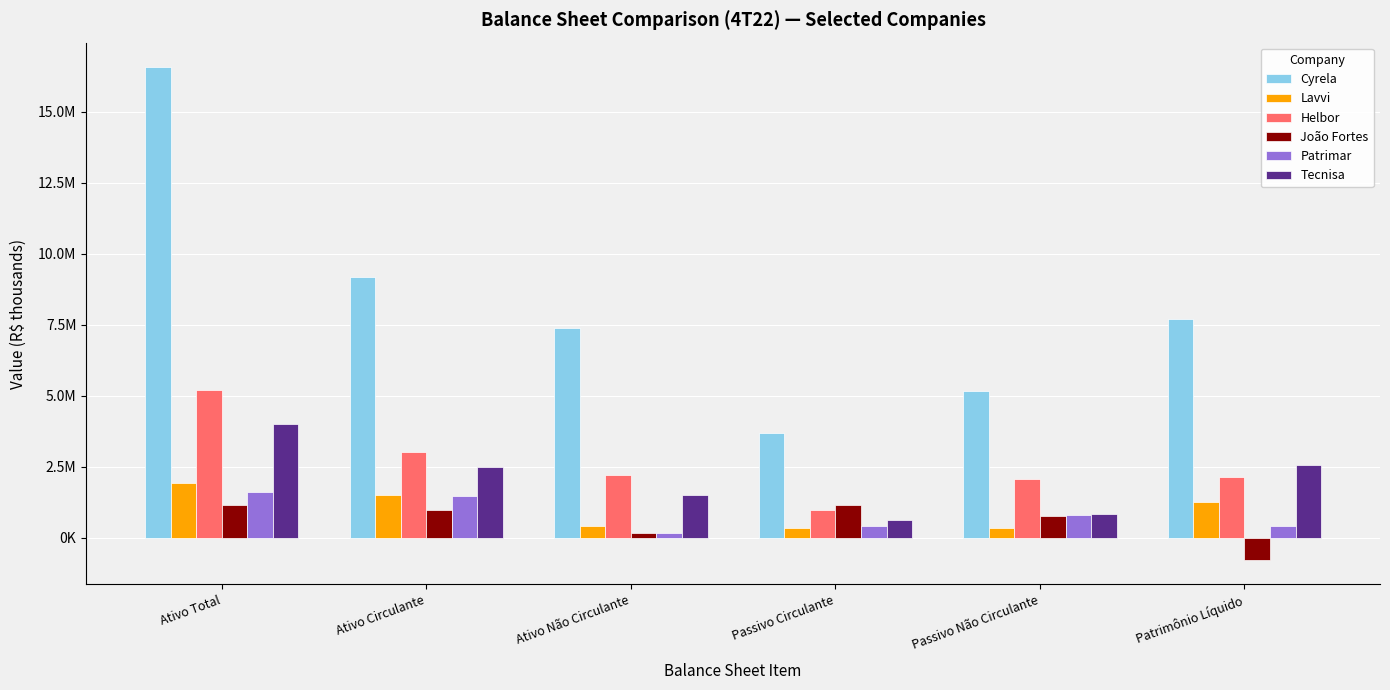

Does the chart contain any negative values?

Yes